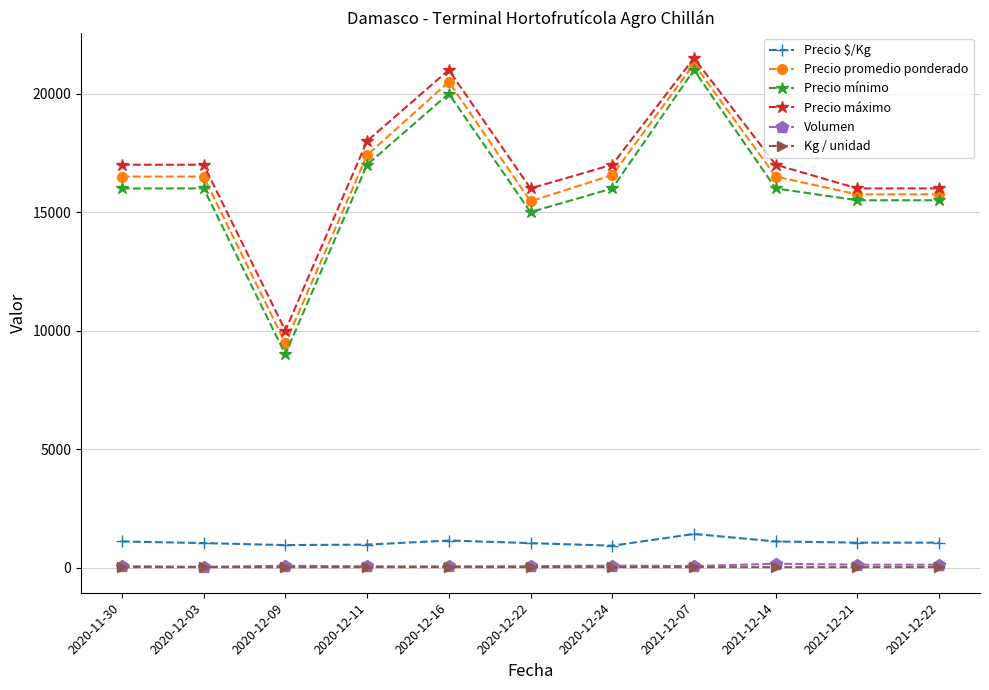

True or false: Precio mínimo and Precio máximo cross at least once.

False